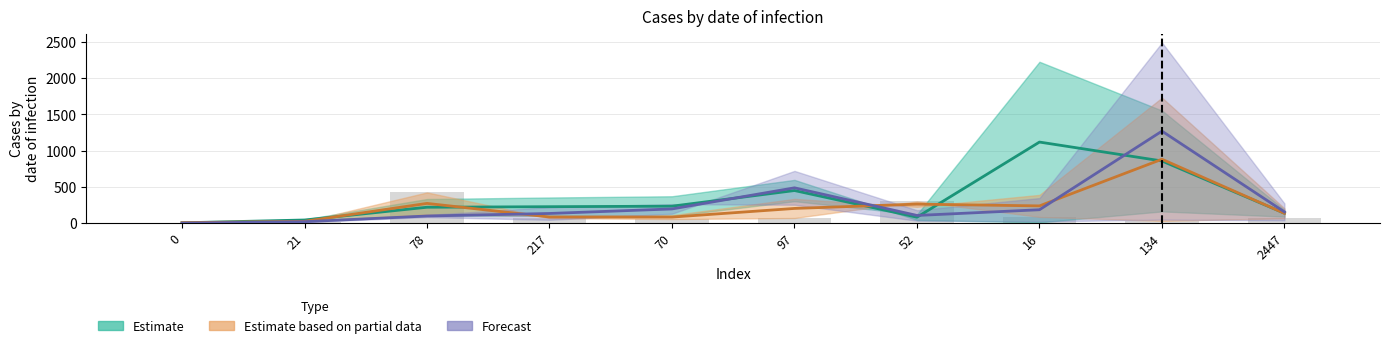

Does the chart contain stacked bars?

No